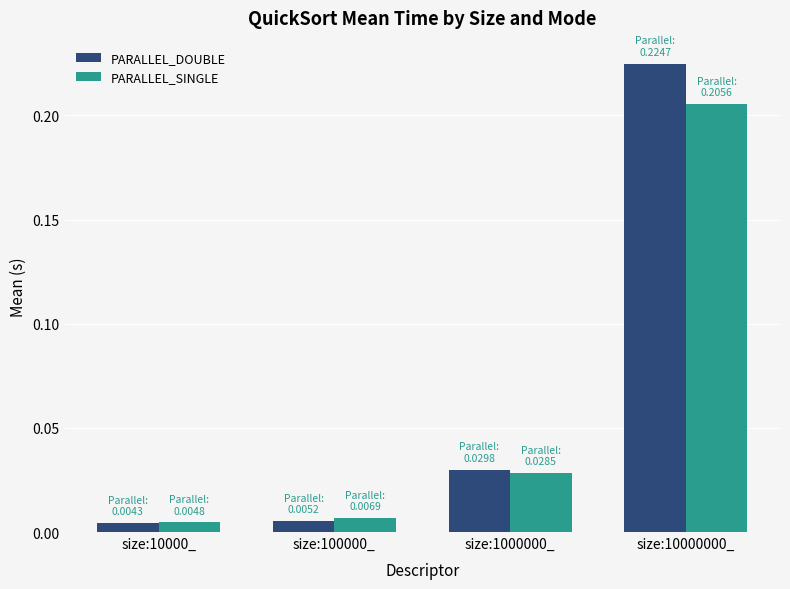

Which series has the largest total across all categories?

PARALLEL_DOUBLE